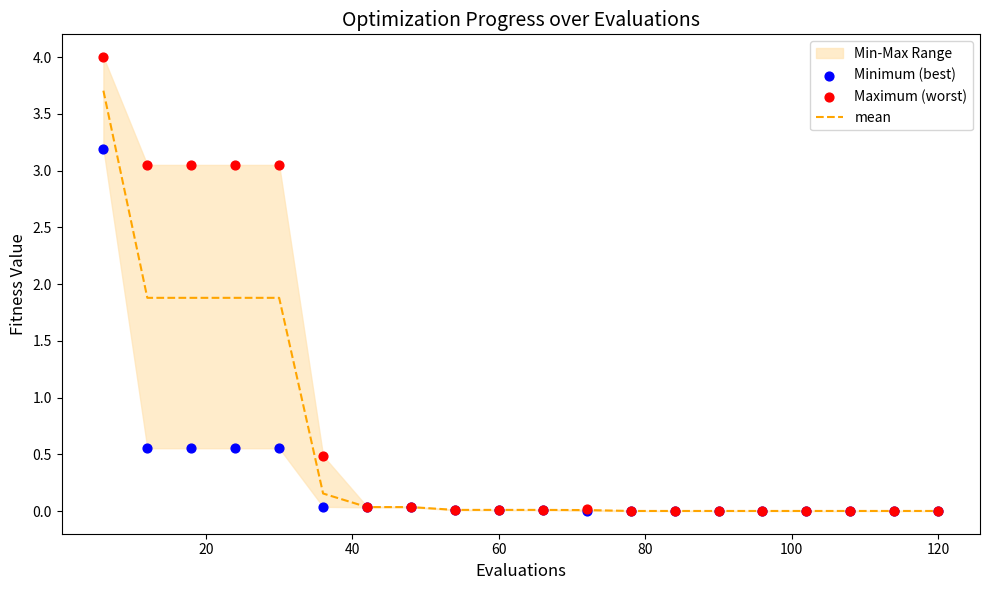

Which series has the largest total across all categories?

Maximum (worst)